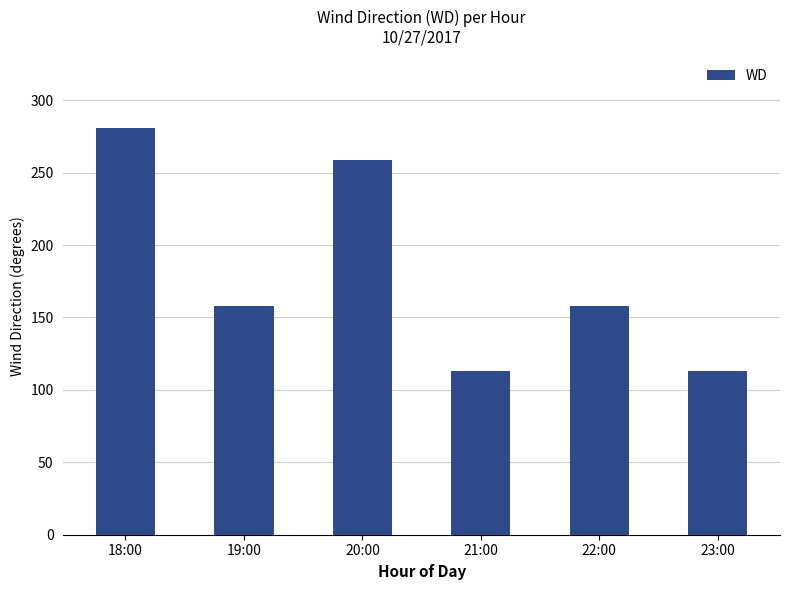

Which has a higher value, 23:00 or 22:00?

22:00